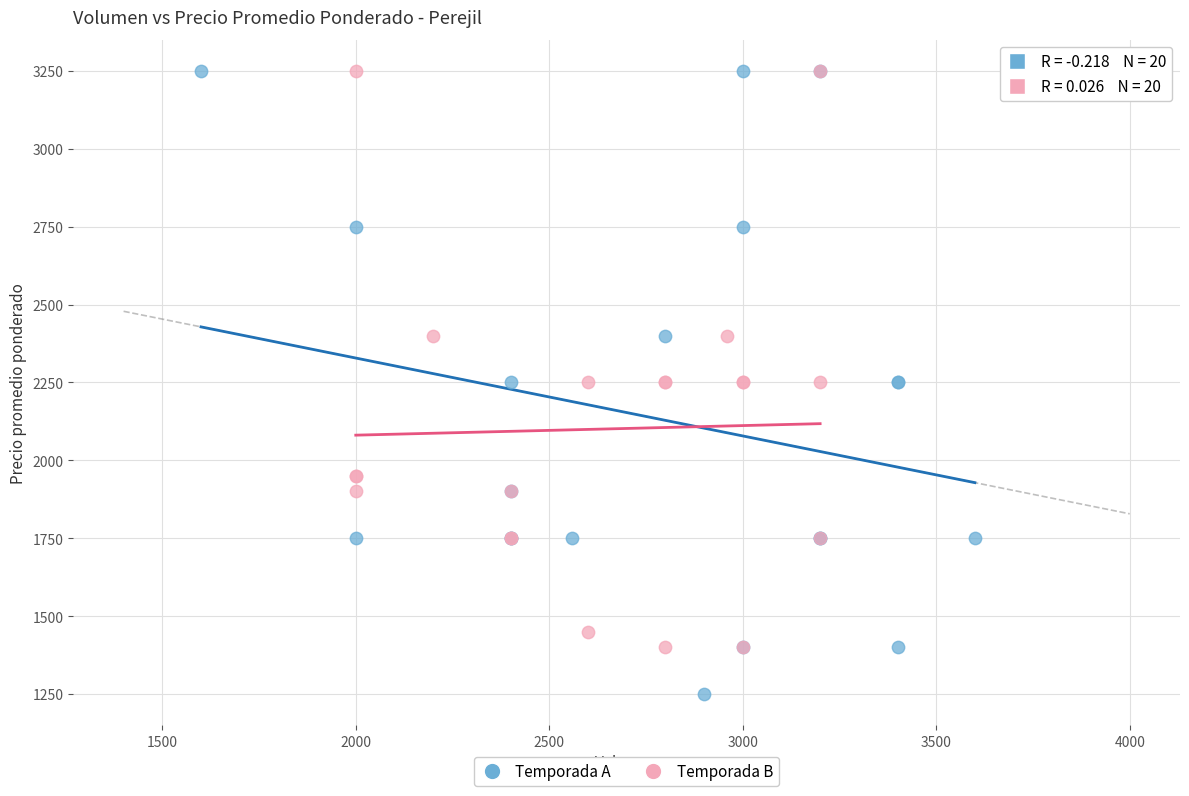

Which series contains the lowest Y value?

Temporada A